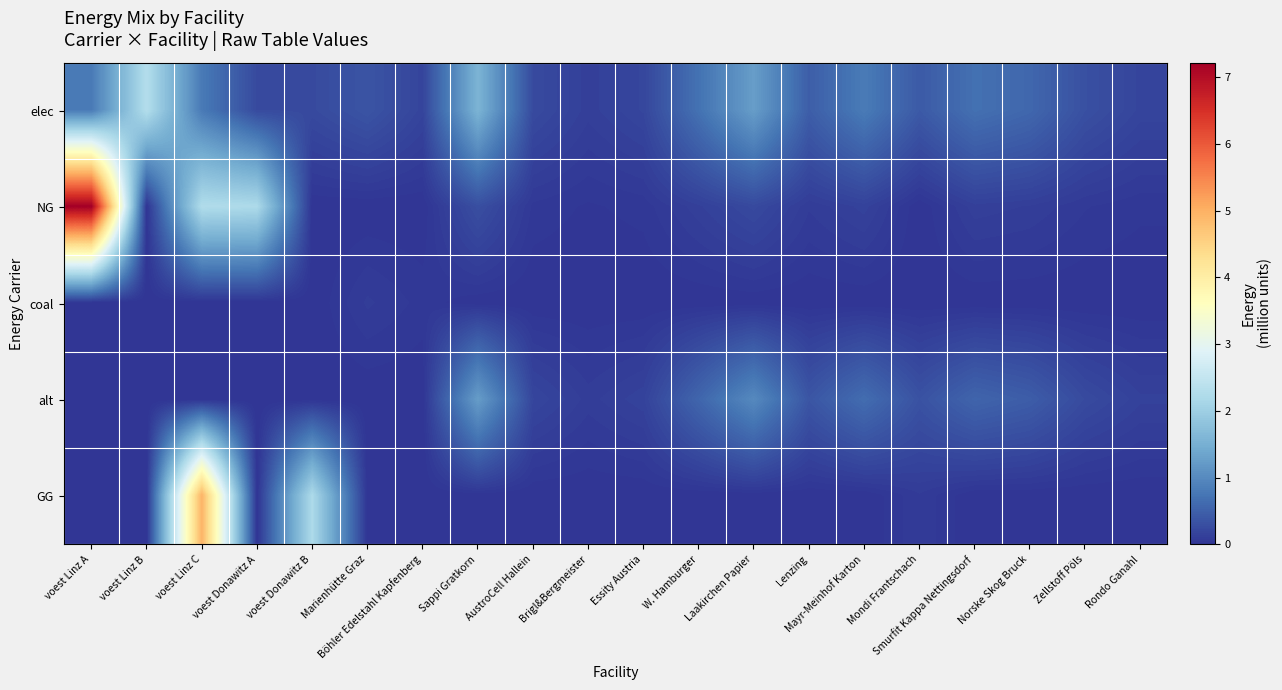

Rank the series by their maximum value, from highest to lowest.

NG, GG, elec, alt, coal